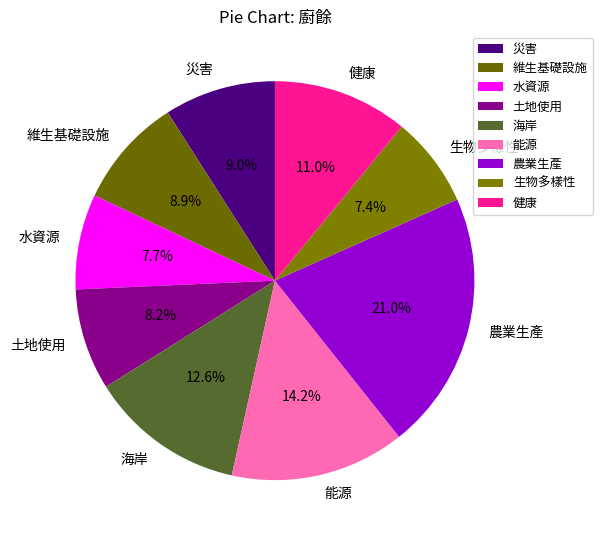

Is 水資源 the majority of the pie?

No